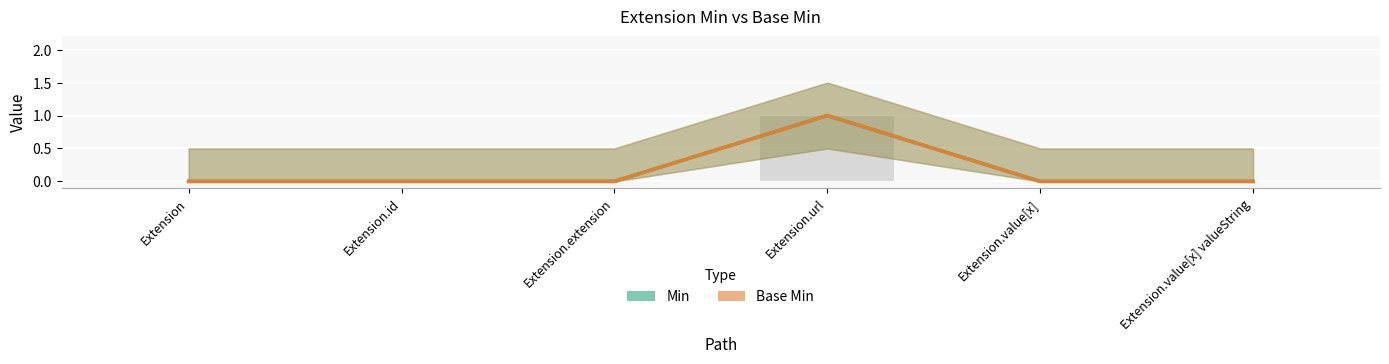

Count the number of categories in the chart.

6